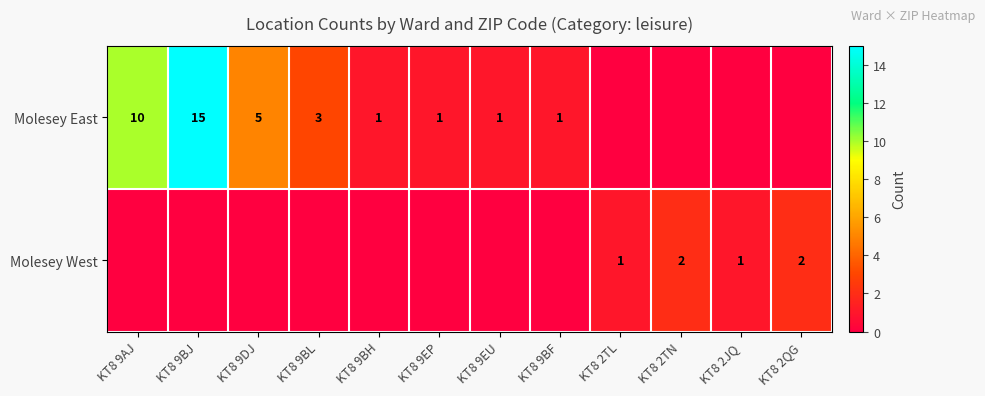

Is it true that Molesey East equals 1 at KT8 9BH?

True